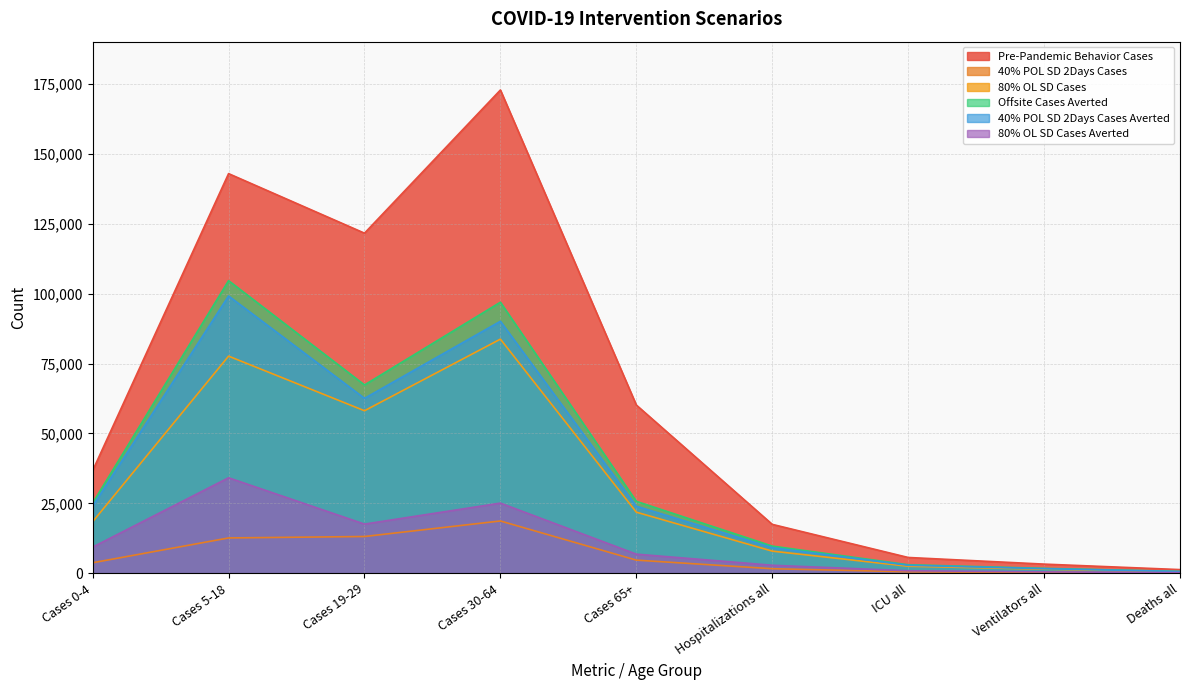

List the series in order of their peak value, highest first.

Pre-Pandemic Behavior Cases, Offsite Cases Averted, 40% POL SD 2Days Cases Averted, 80% OL SD Cases, 80% OL SD Cases Averted, 40% POL SD 2Days Cases